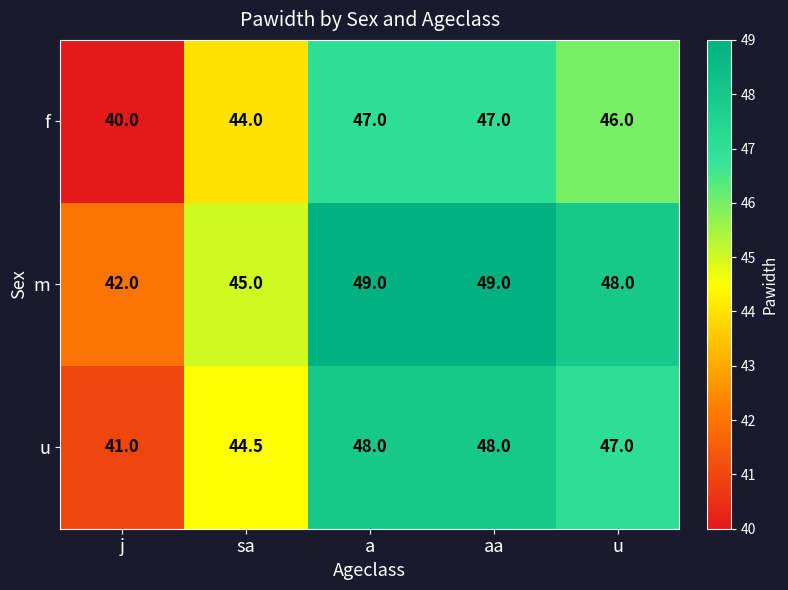

Which series changed the most between j and sa?

f